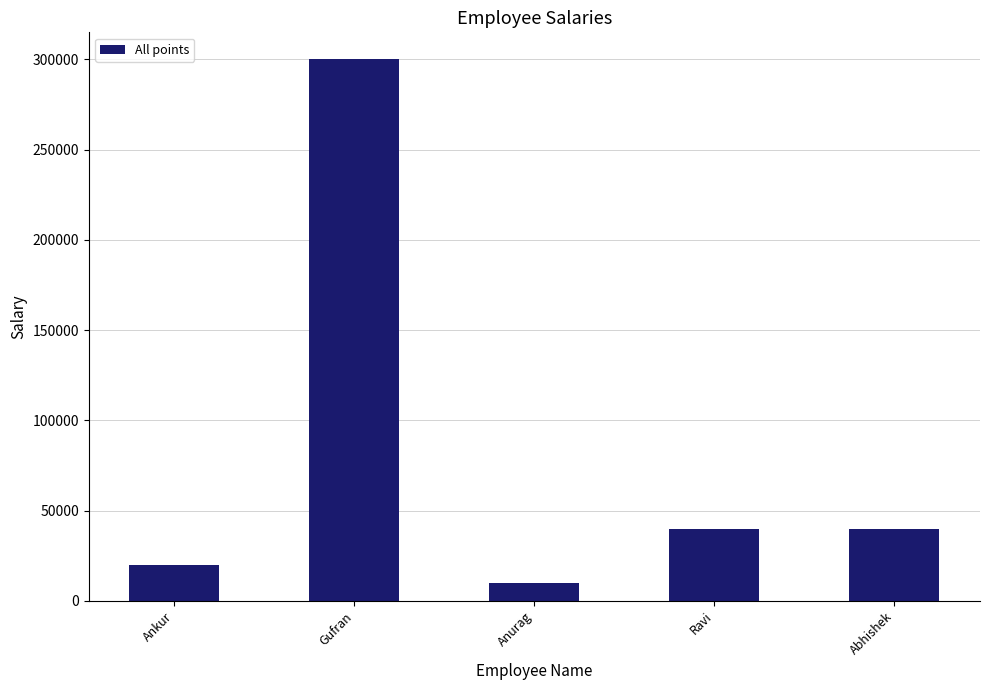

What is the change in value from Gufran to Abhishek?

-260000